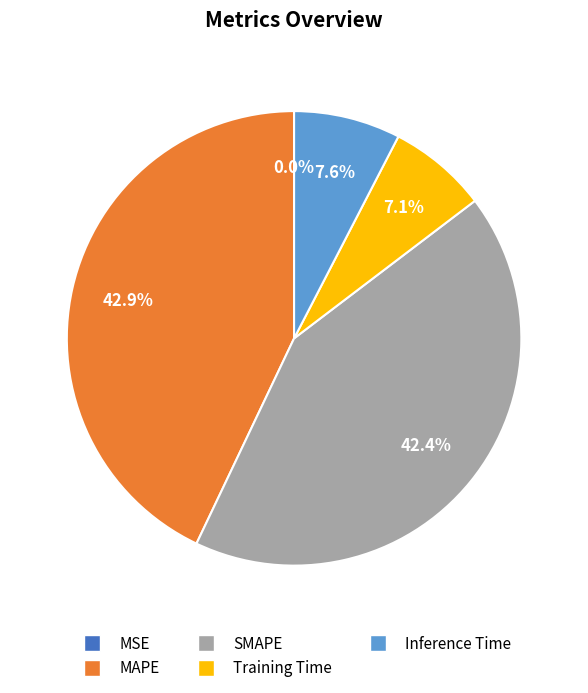

What is the largest slice in the pie chart?

MAPE